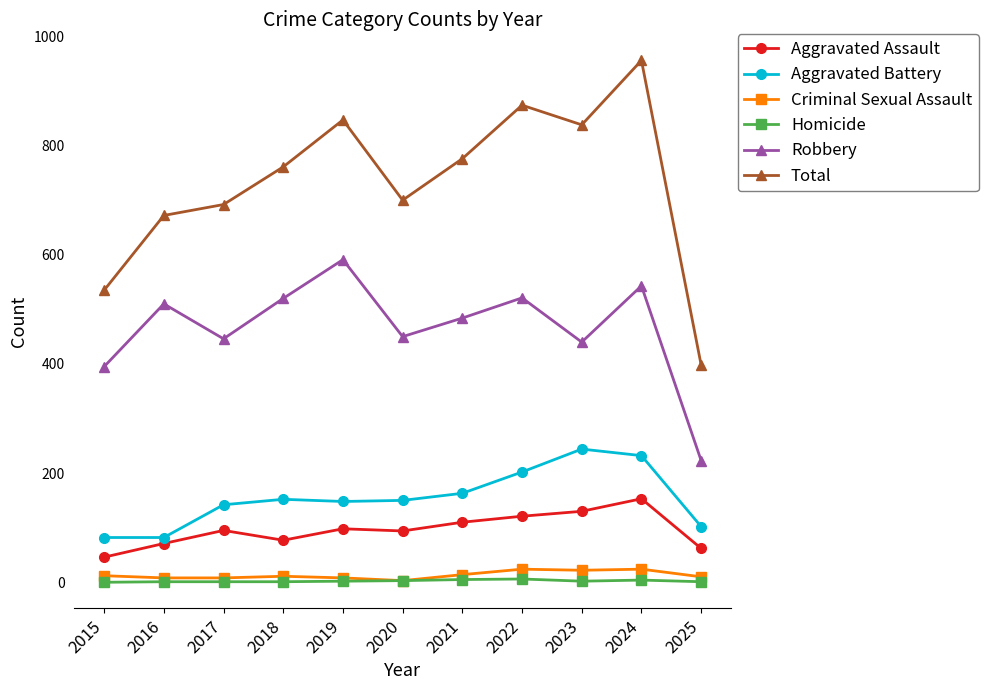

True or false: Aggravated Battery has a value of 148 at 2019.

True